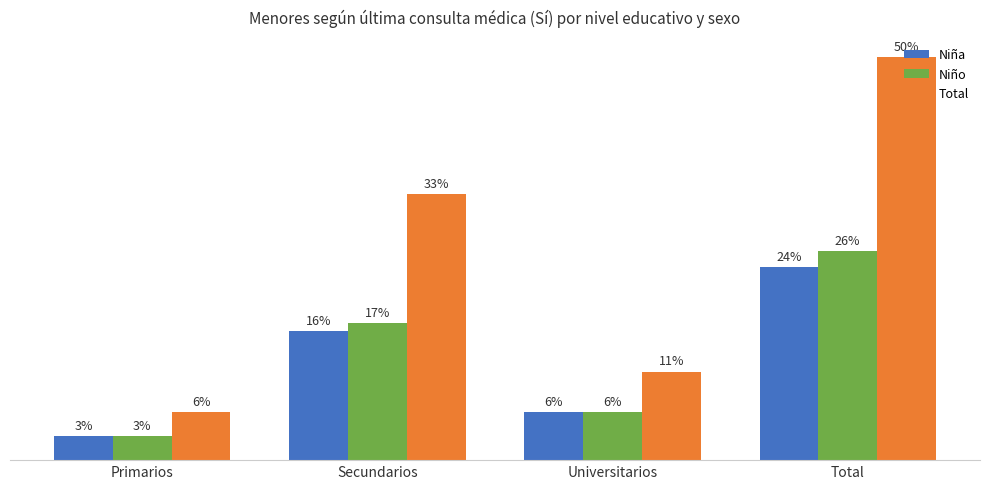

At which label does Total reach its peak?

Total